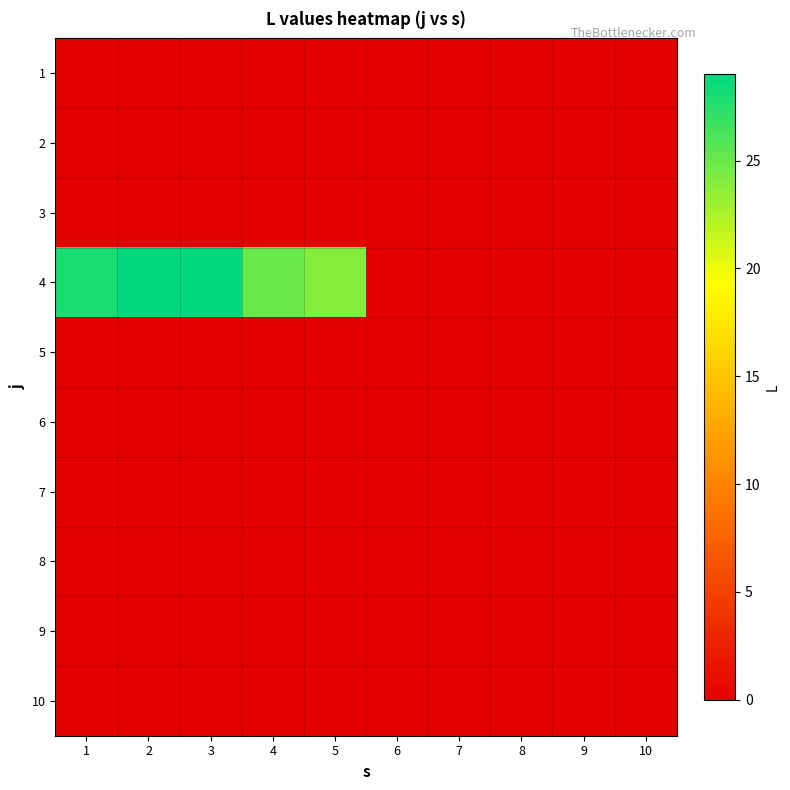

Reading right to left, extract all data points from this chart.

1: 10=0	9=0	8=0	7=0	6=0	5=0	4=0	3=0	2=0	1=0
2: 10=0	9=0	8=0	7=0	6=0	5=0	4=0	3=0	2=0	1=0
3: 10=0	9=0	8=0	7=0	6=0	5=0	4=0	3=0	2=0	1=0
4: 10=0	9=0	8=0	7=0	6=0	5=24	4=25	3=29	2=29	1=28
5: 10=0	9=0	8=0	7=0	6=0	5=0	4=0	3=0	2=0	1=0
6: 10=0	9=0	8=0	7=0	6=0	5=0	4=0	3=0	2=0	1=0
7: 10=0	9=0	8=0	7=0	6=0	5=0	4=0	3=0	2=0	1=0
8: 10=0	9=0	8=0	7=0	6=0	5=0	4=0	3=0	2=0	1=0
9: 10=0	9=0	8=0	7=0	6=0	5=0	4=0	3=0	2=0	1=0
10: 10=0	9=0	8=0	7=0	6=0	5=0	4=0	3=0	2=0	1=0